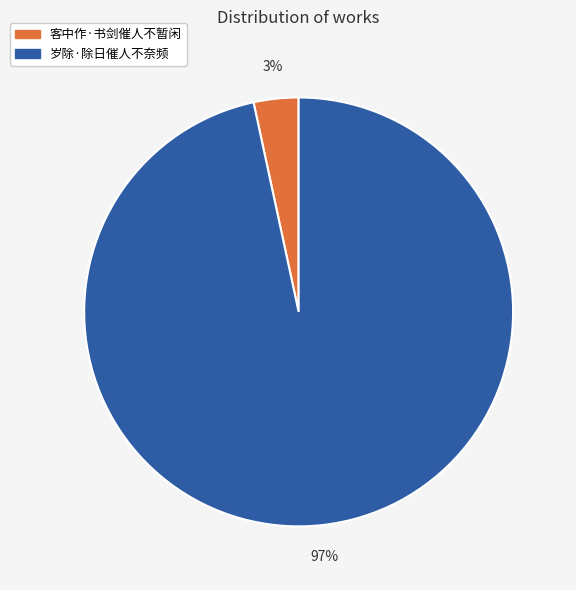

Which has a higher value, 岁除·除日催人不奈频 or 客中作·书剑催人不暂闲?

岁除·除日催人不奈频